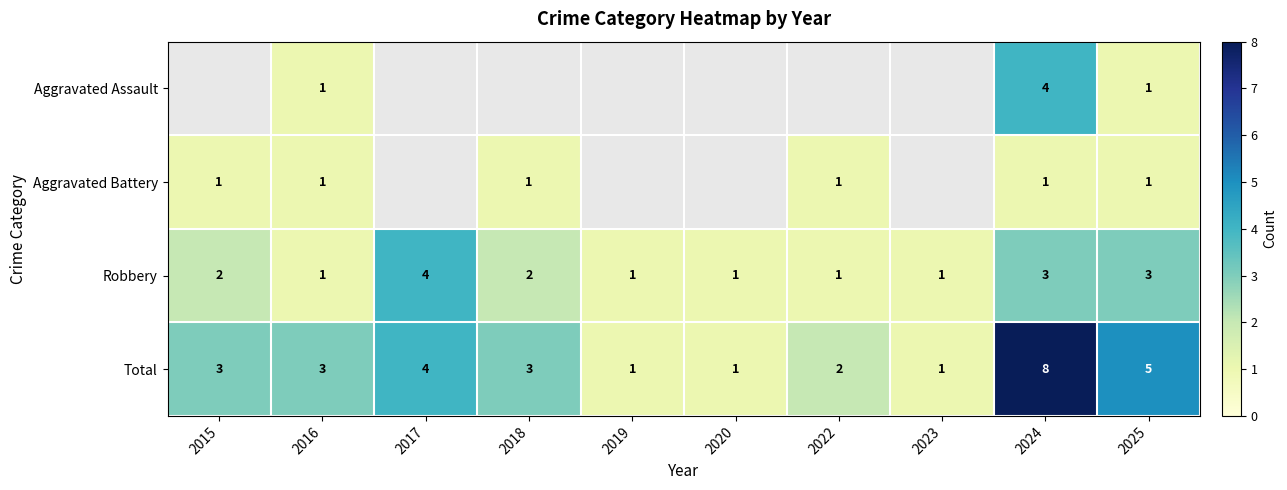

Which has a higher value, 2019 or 2024?

2024